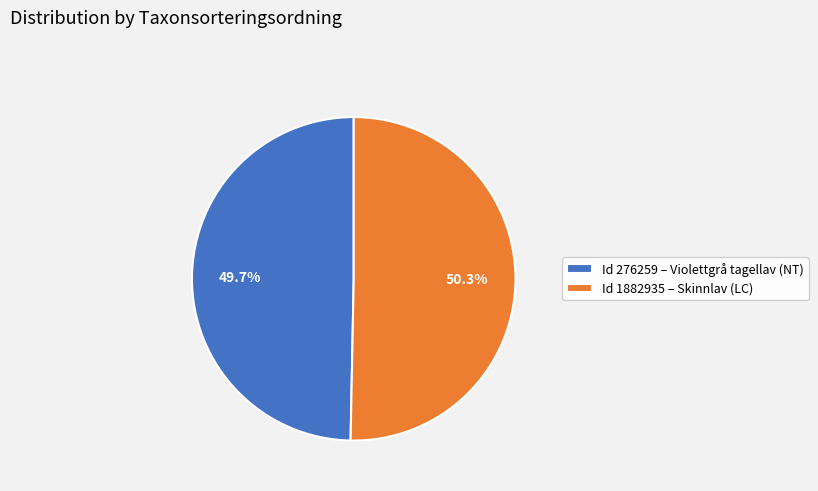

How many slices are in this pie chart?

2